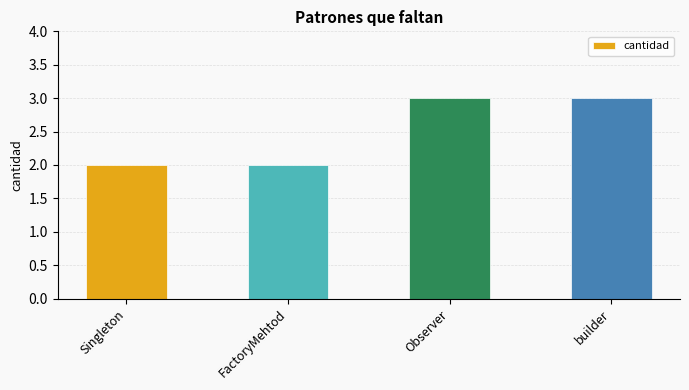

What is the maximum value shown in the chart?

3